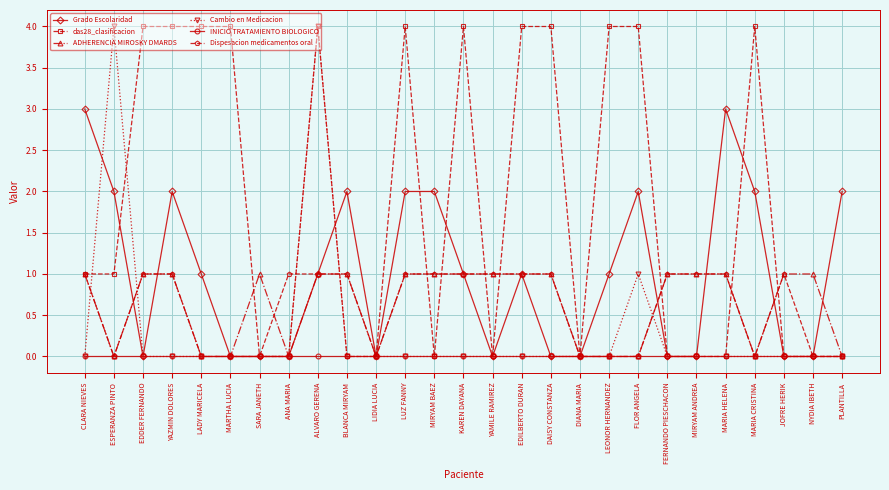

At which category does Cambio en Medicacion reach its first local peak?

ESPERANZA PINTO